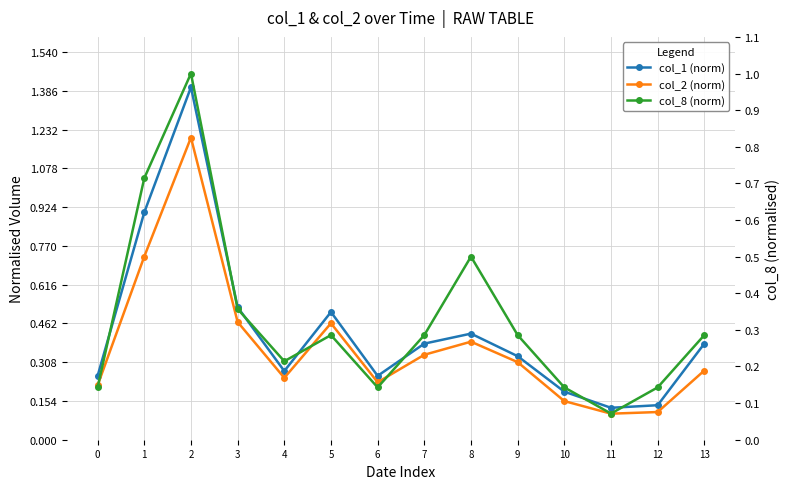

What is the approximate value of col_2 (norm) at 12?

0.1